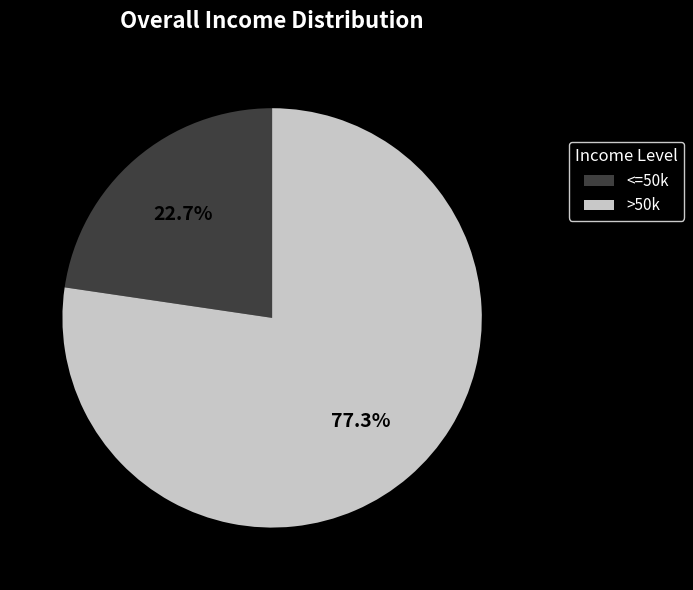

How many segments does this pie chart have?

2